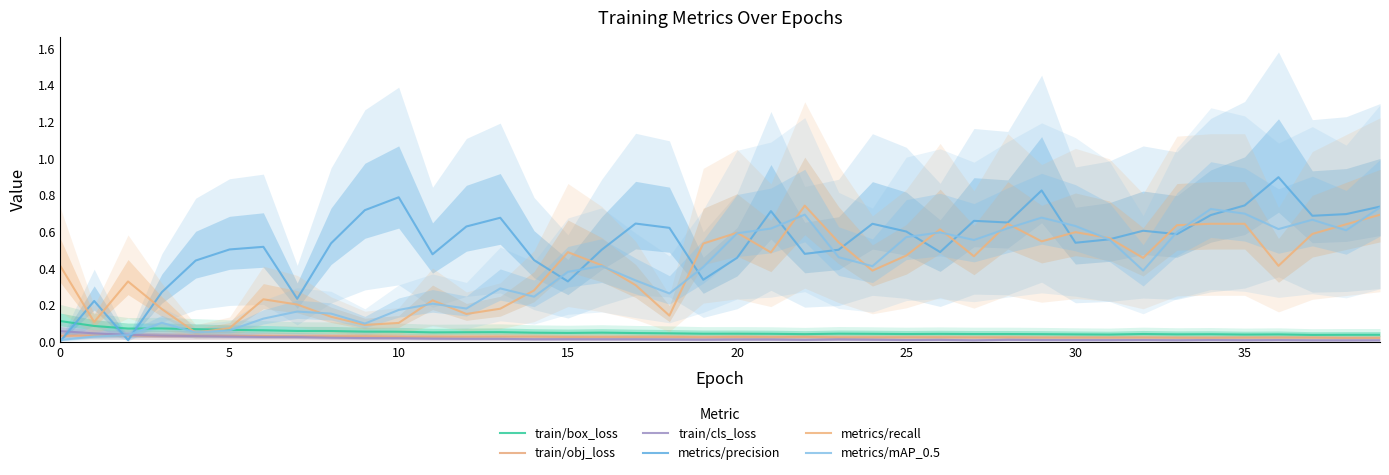

How many interior local peaks does the train/obj_loss series have?

12